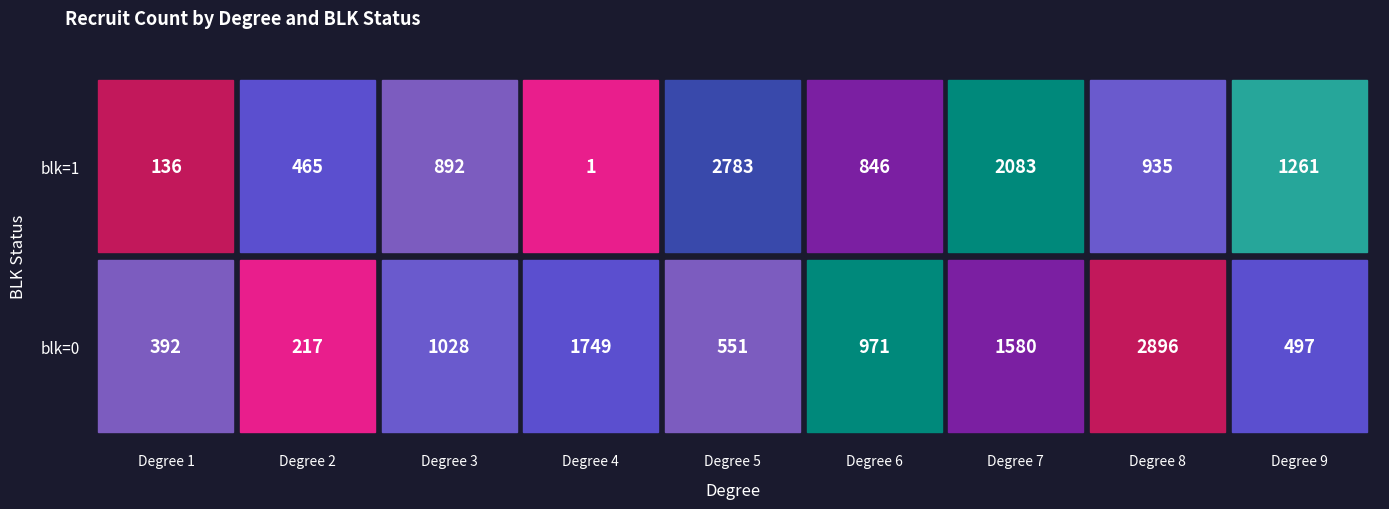

Read the 1 value at 5.

2783